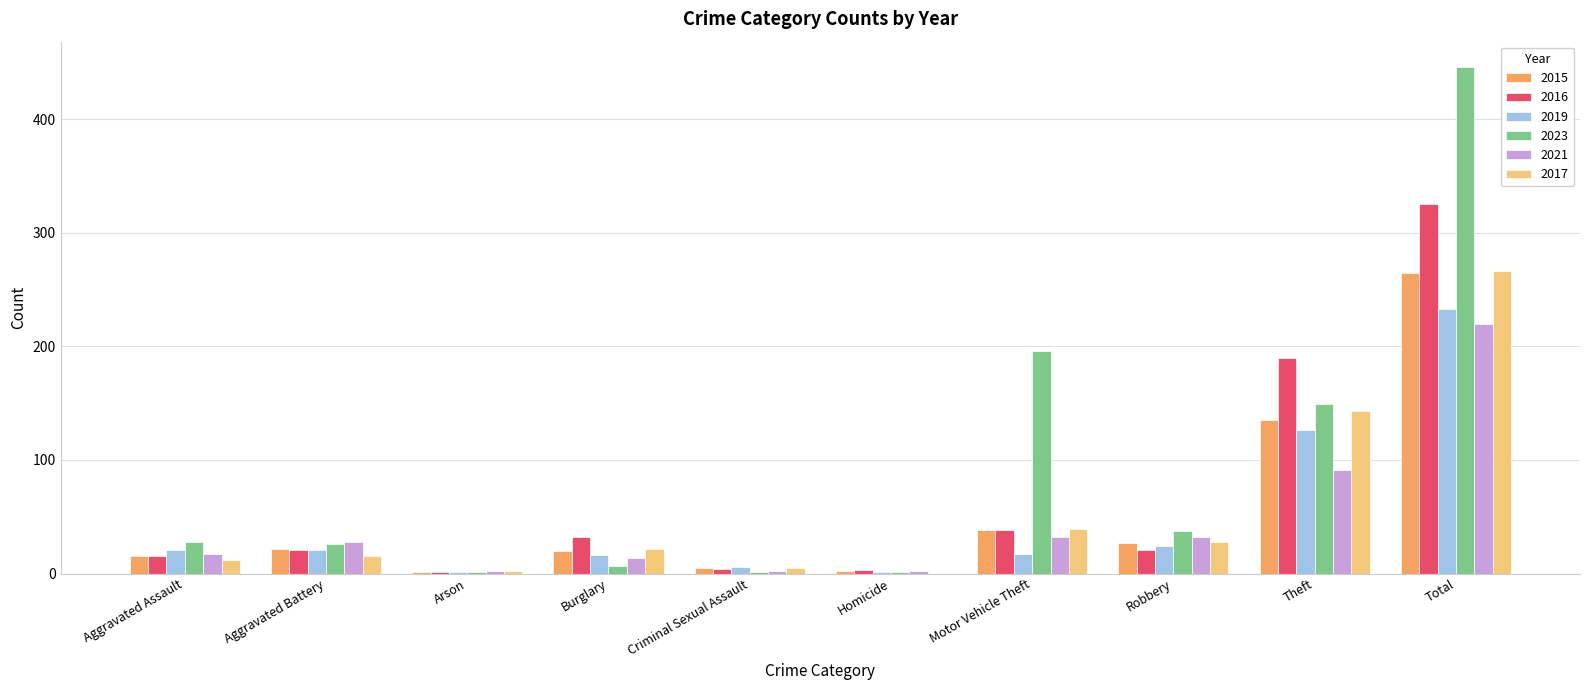

Which series has the widest spread of values?

2023